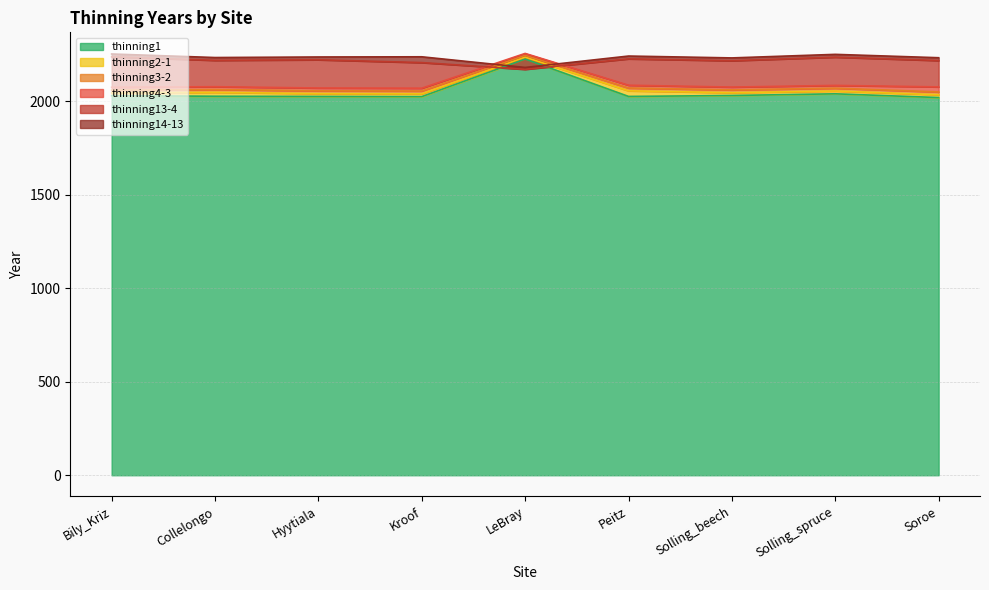

What is the minimum value for thinning13?

2171